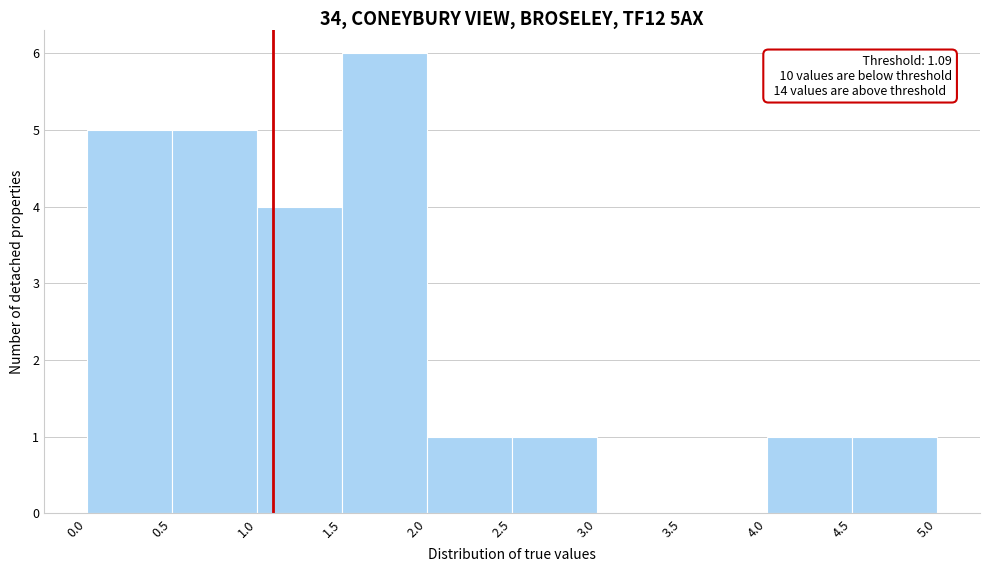

Over which range of the x-axis is the bar tallest?

1.5 to 2.0